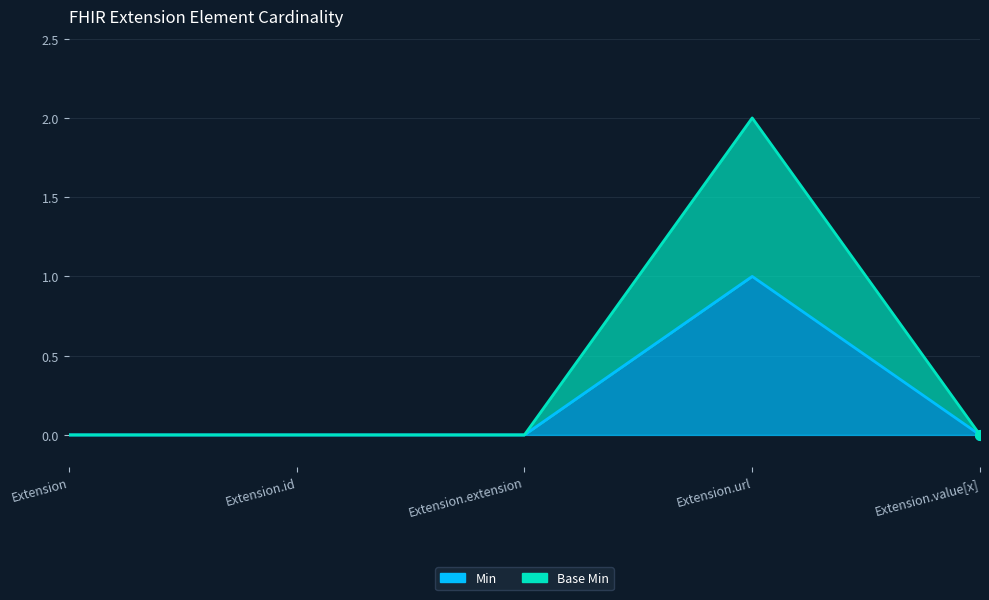

True or false: Base Min and Min intersect in this chart.

False